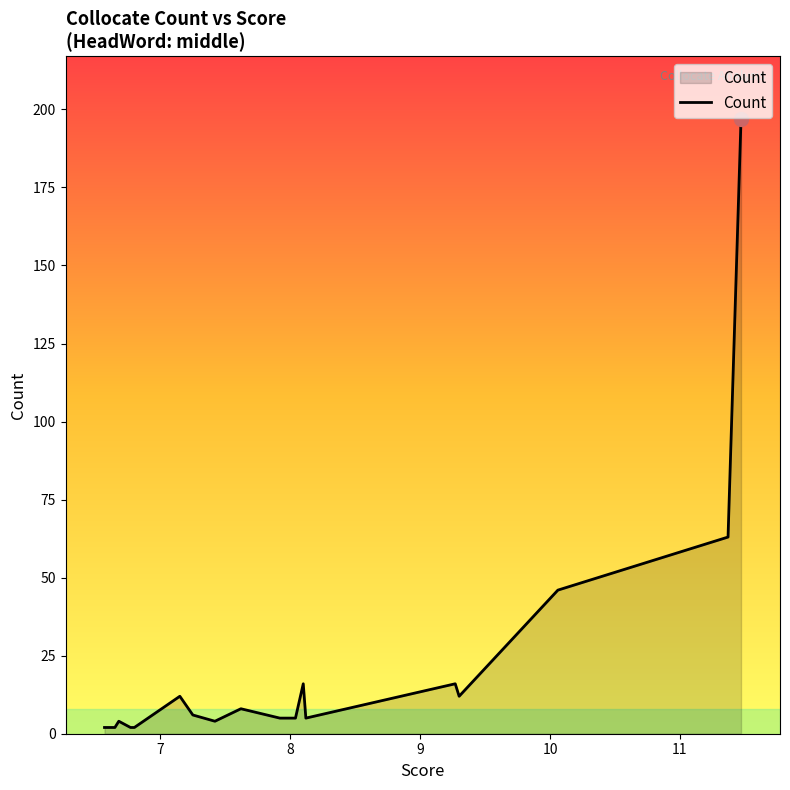

What is the difference between the maximum and minimum values?

195